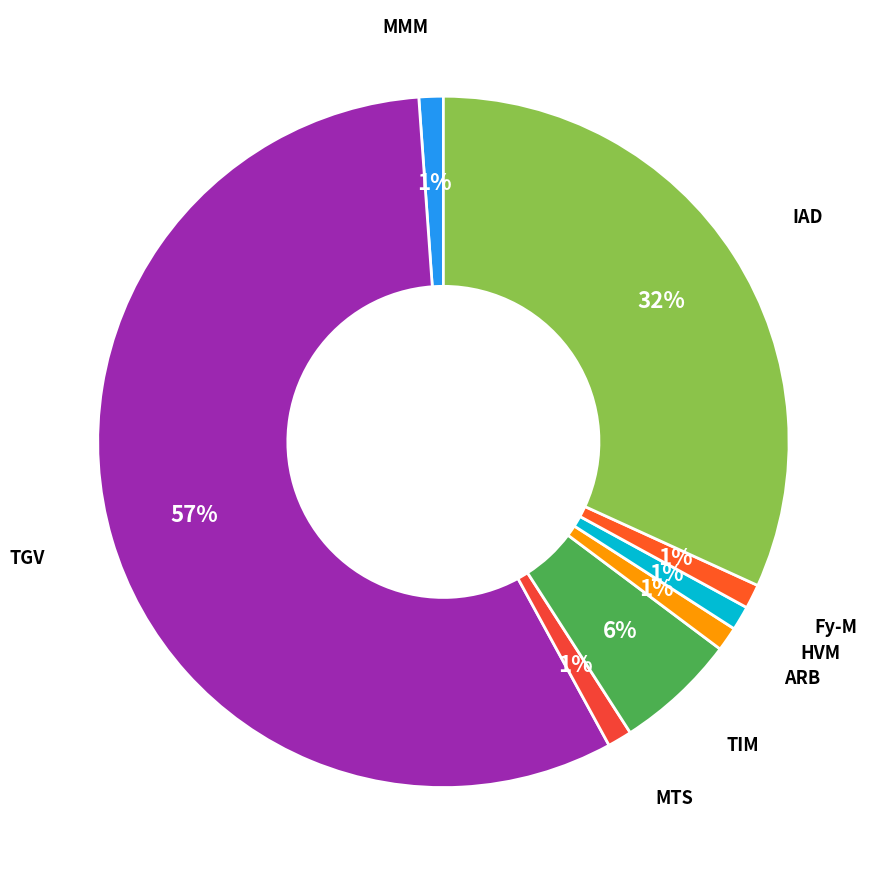

To the nearest percent, what is the difference between the largest and smallest slice percentages?

56%